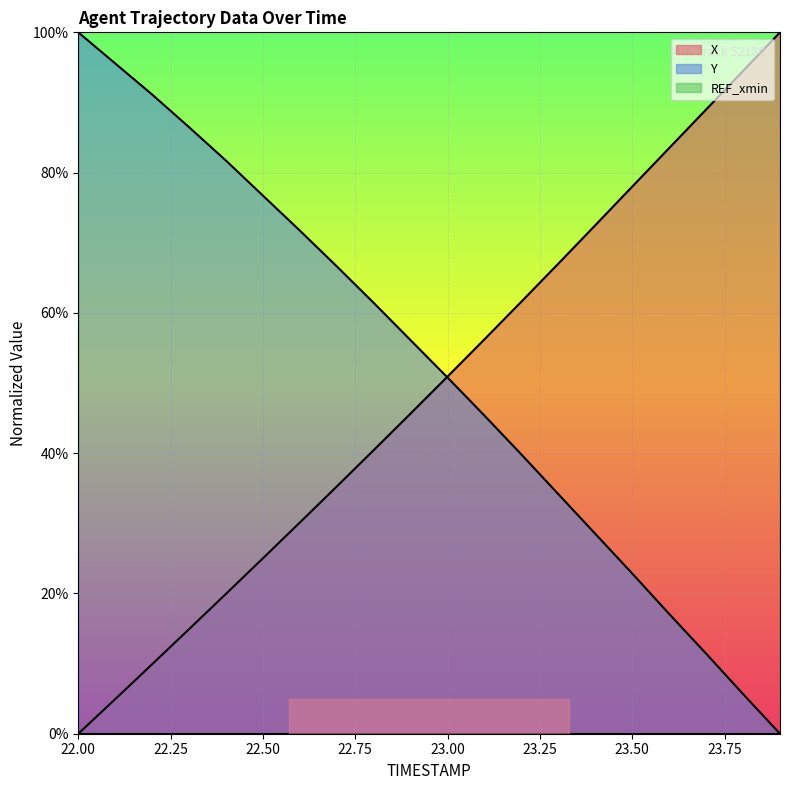

How many values in the X series exceed 50?

10